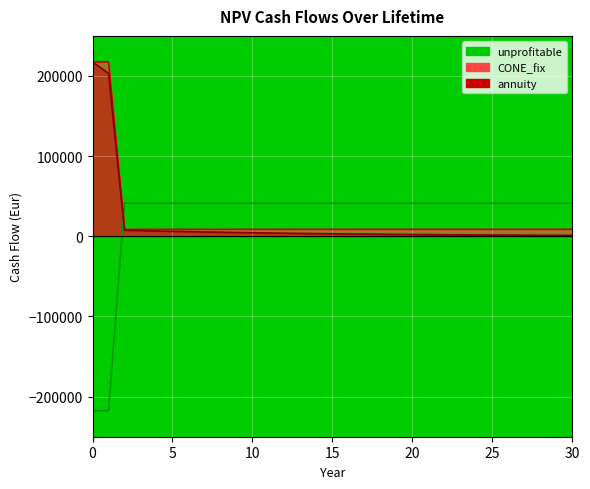

What is the difference between the maximum and minimum values in the annuity series?

216372.7